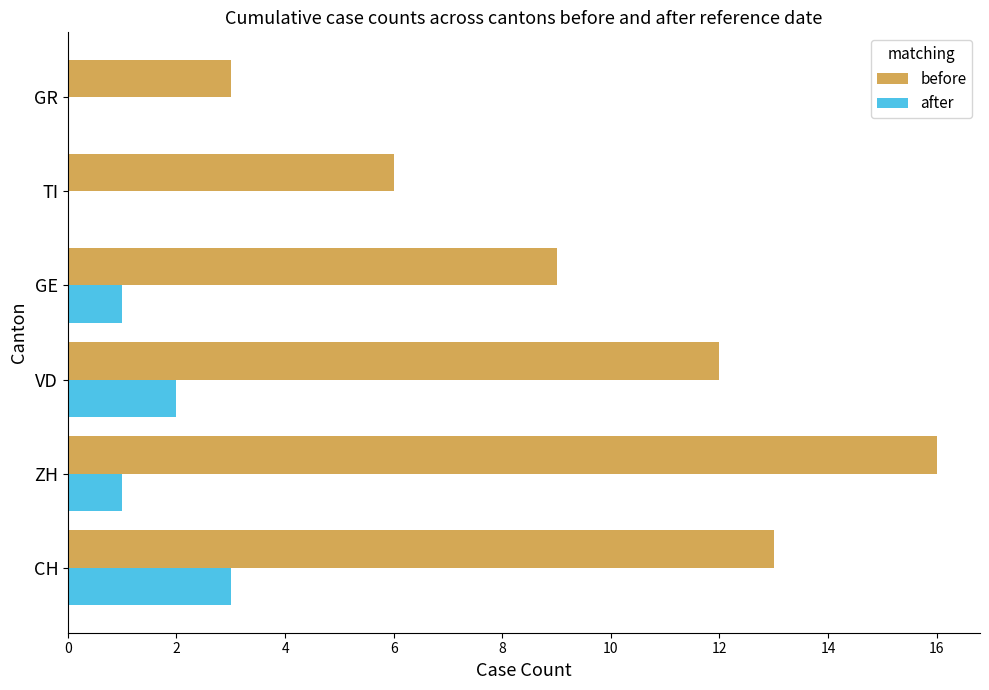

Between ZH and GE, which series saw the biggest shift?

before